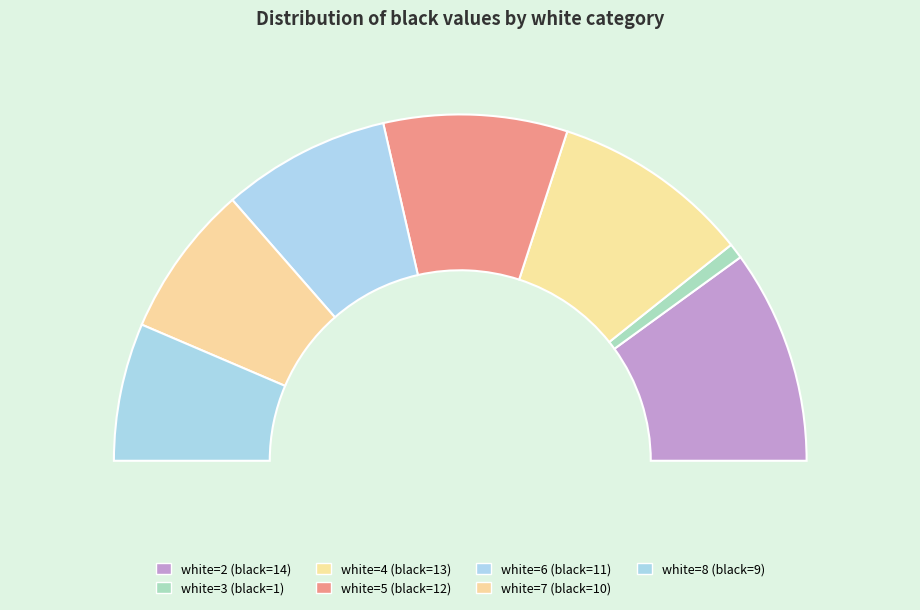

Rank the categories by value from lowest to highest.

3, 8, 7, 6, 5, 4, 2